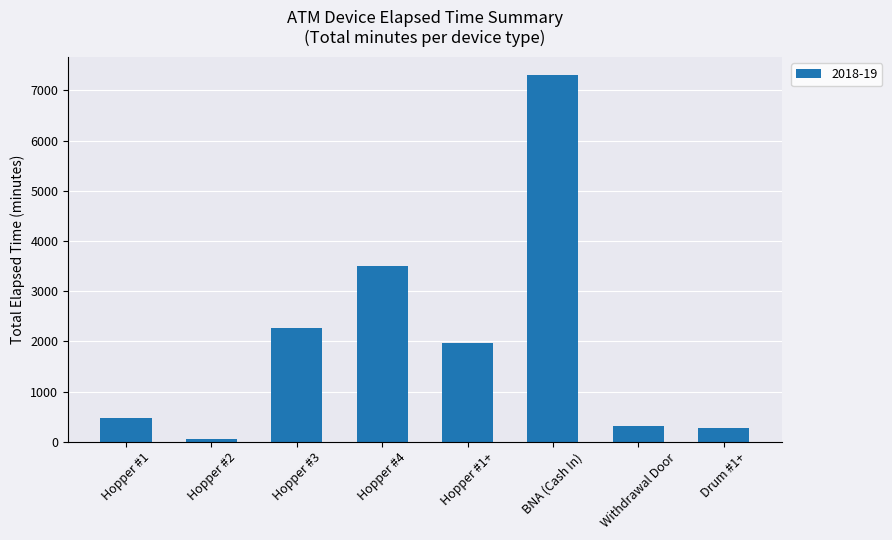

What is the sum of all values?

16140